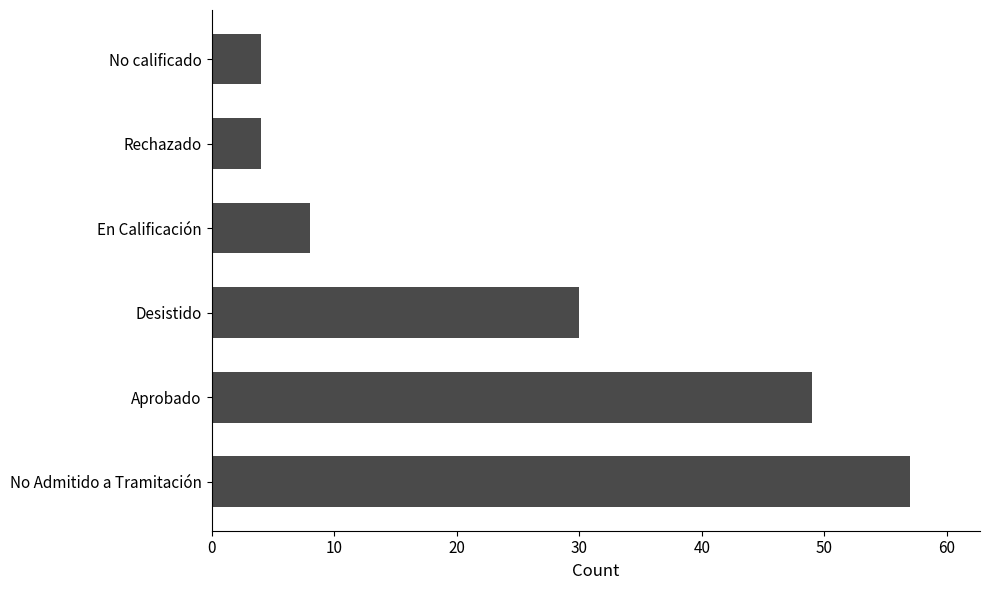

How many bars are there in total?

6